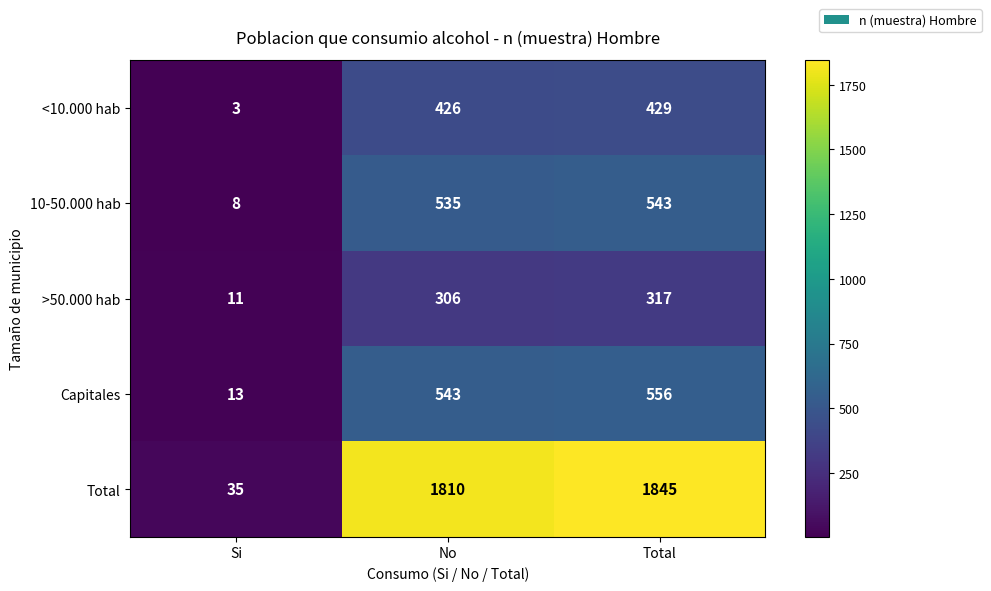

Where is 10-50.000 hab nearest to the value 275?

No